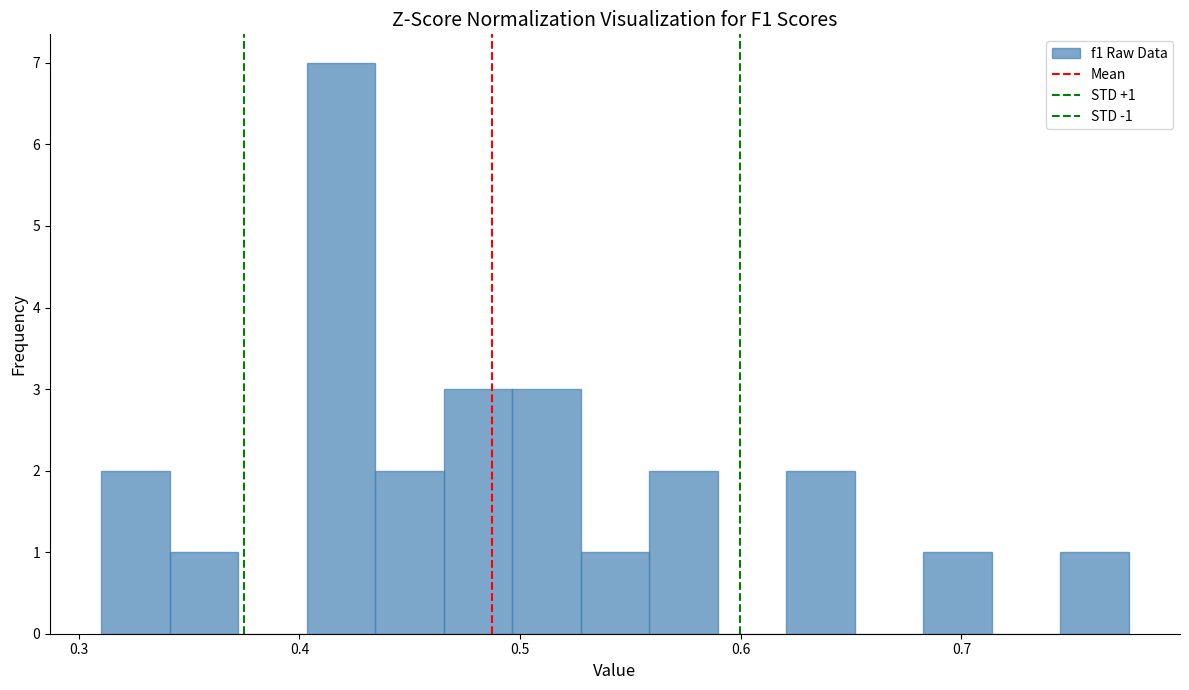

Read against the x-axis, roughly where is the centre of the tallest bar?

0.42